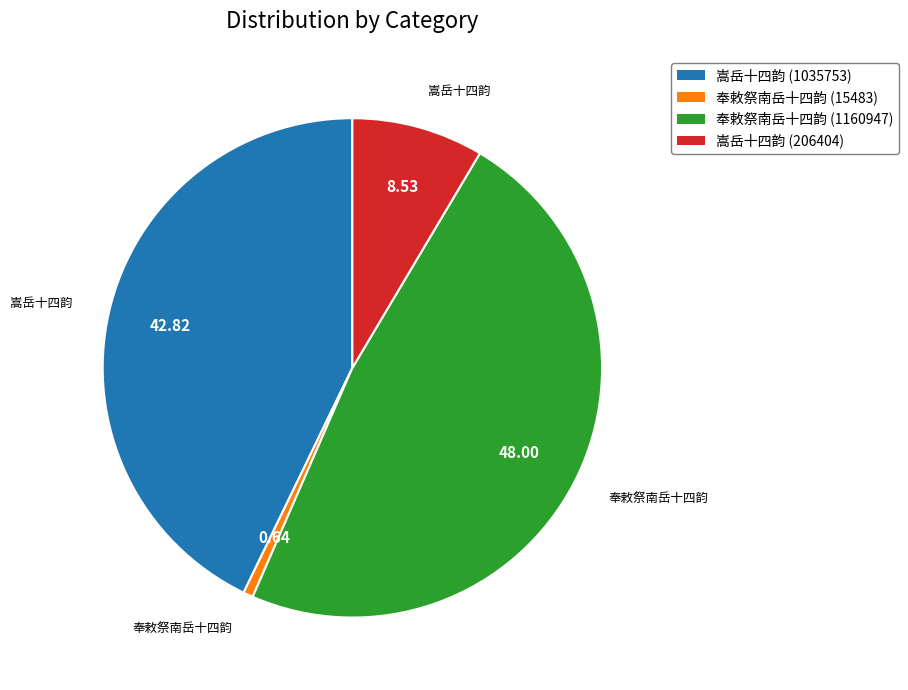

Between 奉敕祭南岳十四韵 (1160947) and 嵩岳十四韵 (206404), which is larger?

奉敕祭南岳十四韵 (1160947)